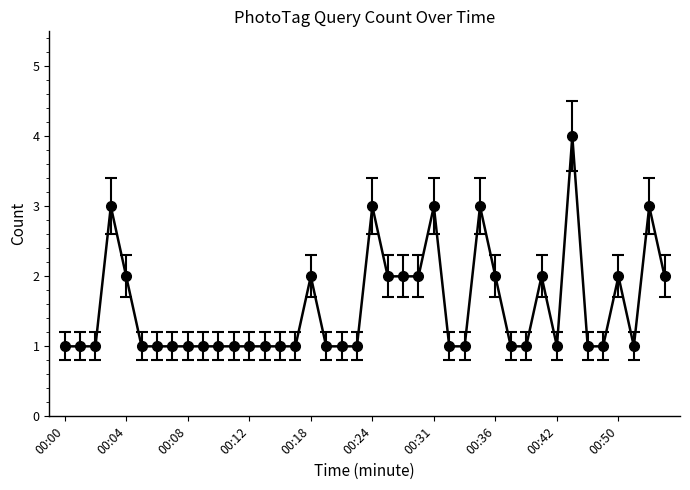

What is the greatest value displayed?

4